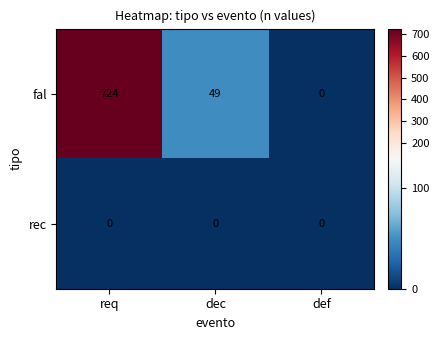

What is the greatest value displayed?

724